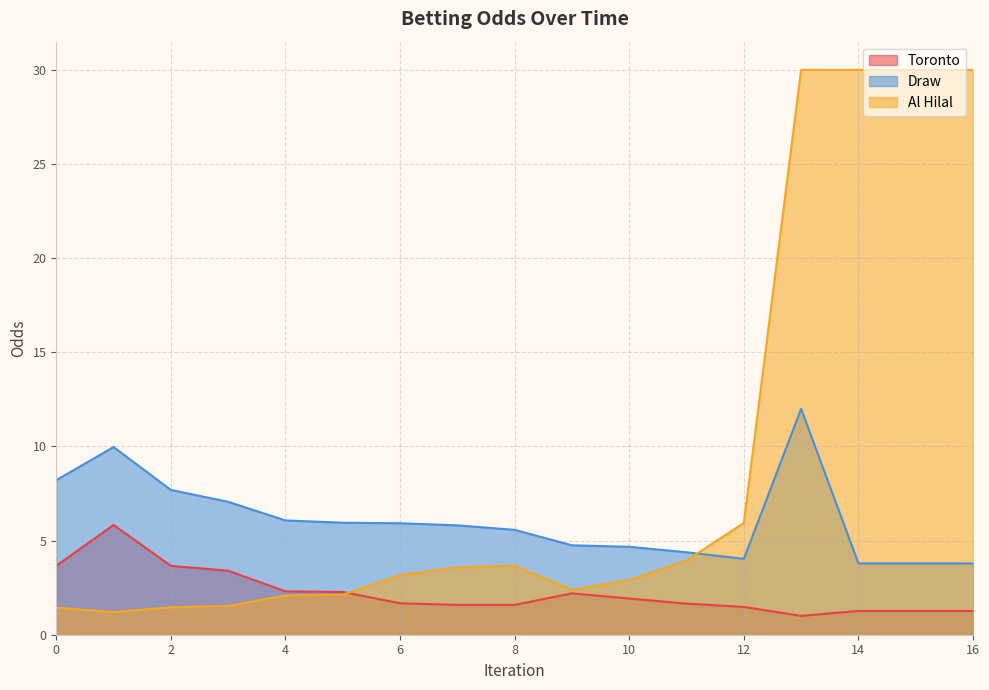

In Al Hilal, how many points are lower than both neighbors (excluding endpoints)?

2